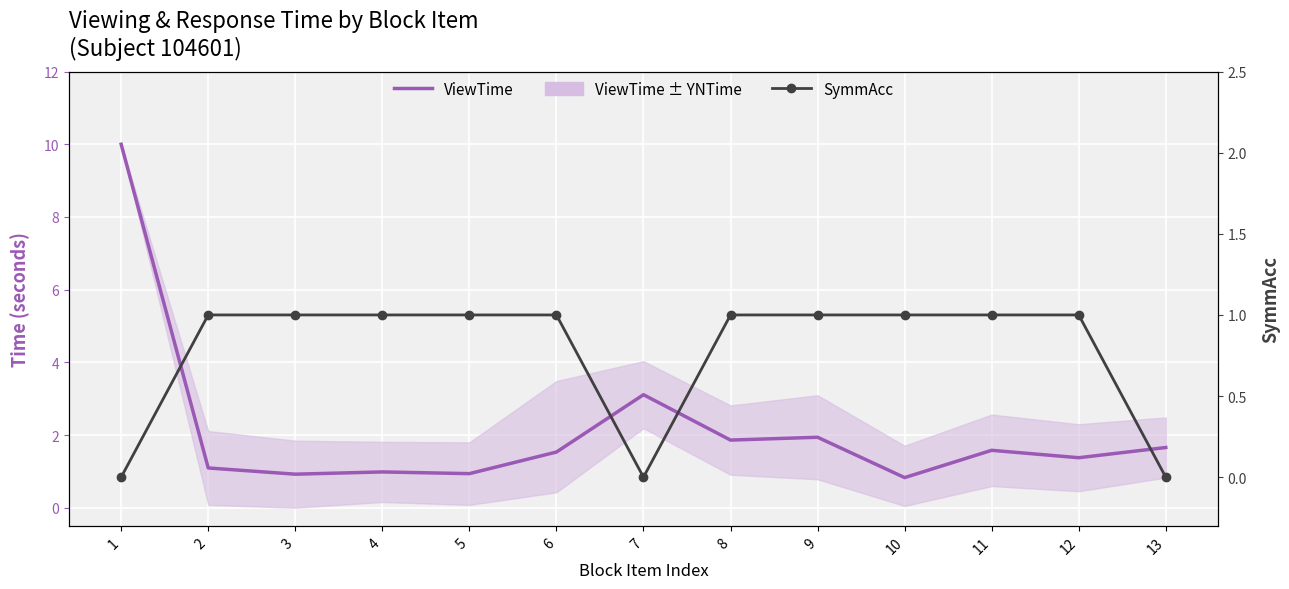

Reading right to left, transcribe all the data shown in this chart.

ViewTime: 1.7	1.4	1.6	0.8	1.9	1.9	3.1	1.5	0.9	1.0	0.9	1.1	10.0
SymmAcc: 0.0	1.0	1.0	1.0	1.0	1.0	0.0	1.0	1.0	1.0	1.0	1.0	0.0